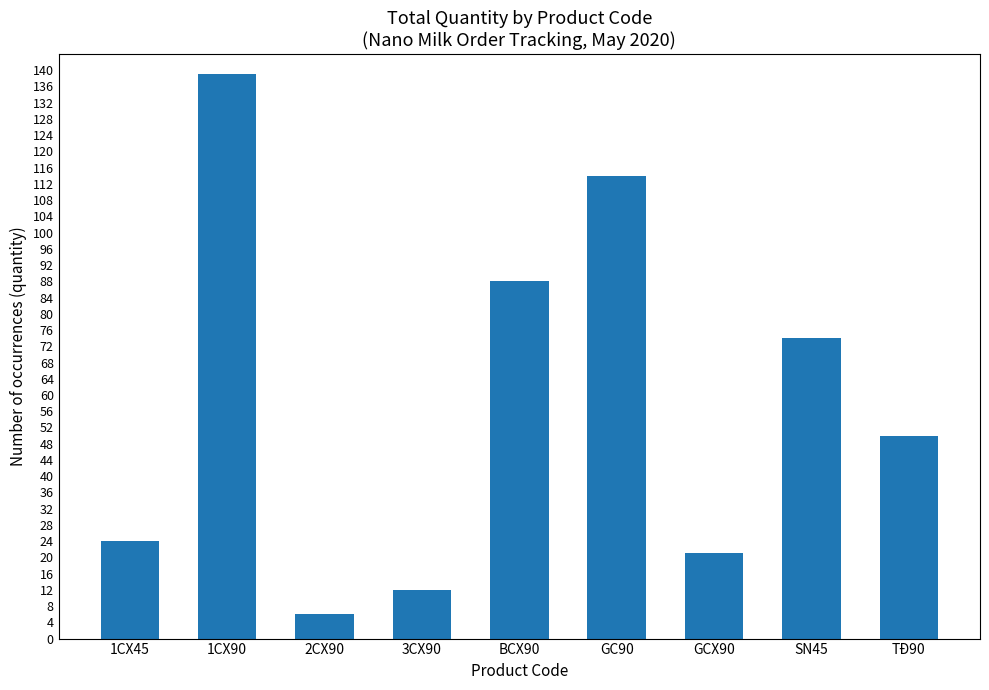

True or false: the data shows 23 at GC90.

False